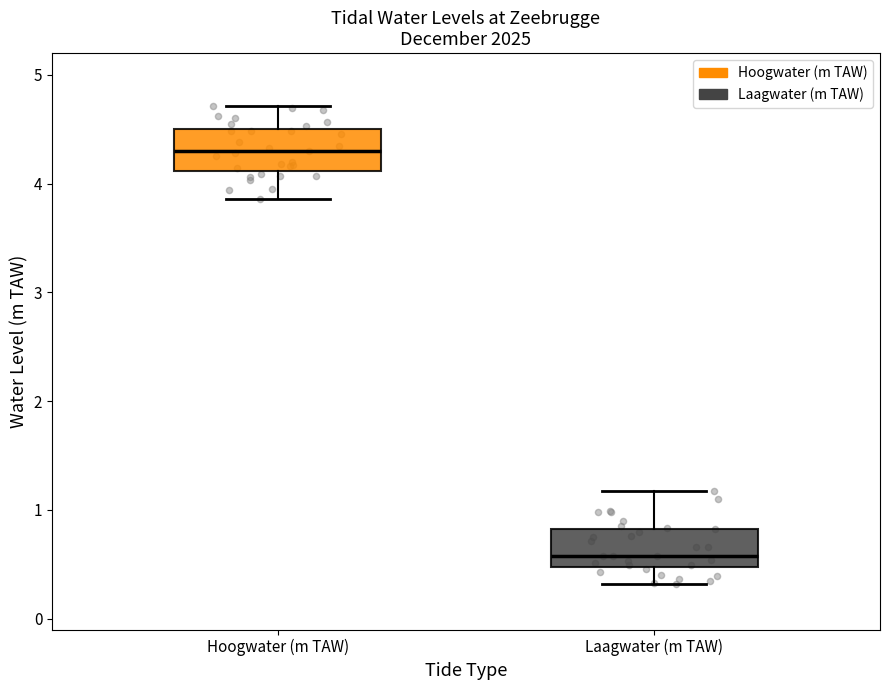

Which box's median line is the highest?

Hoogwater (m TAW)